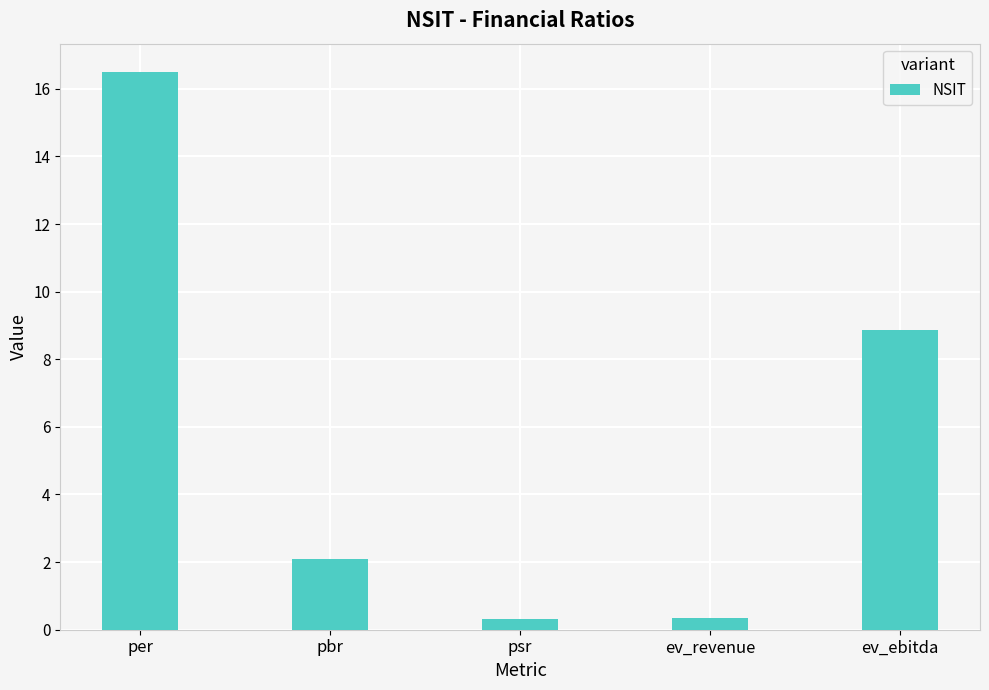

The value at ev_ebitda is 8.9. True or false?

True